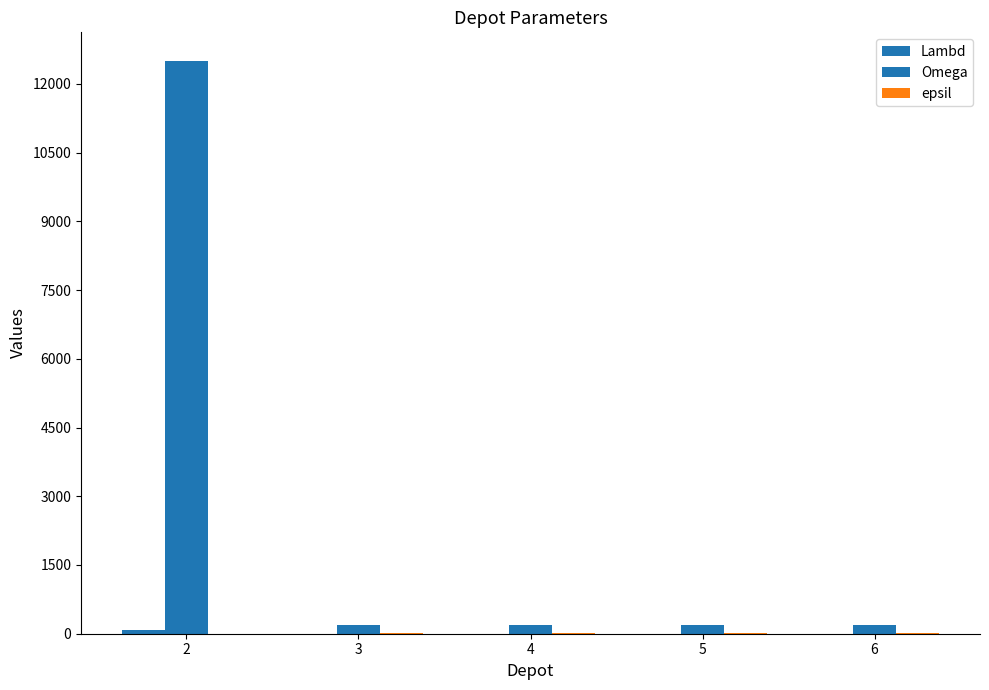

At which label is Lambd closest to 38?

2